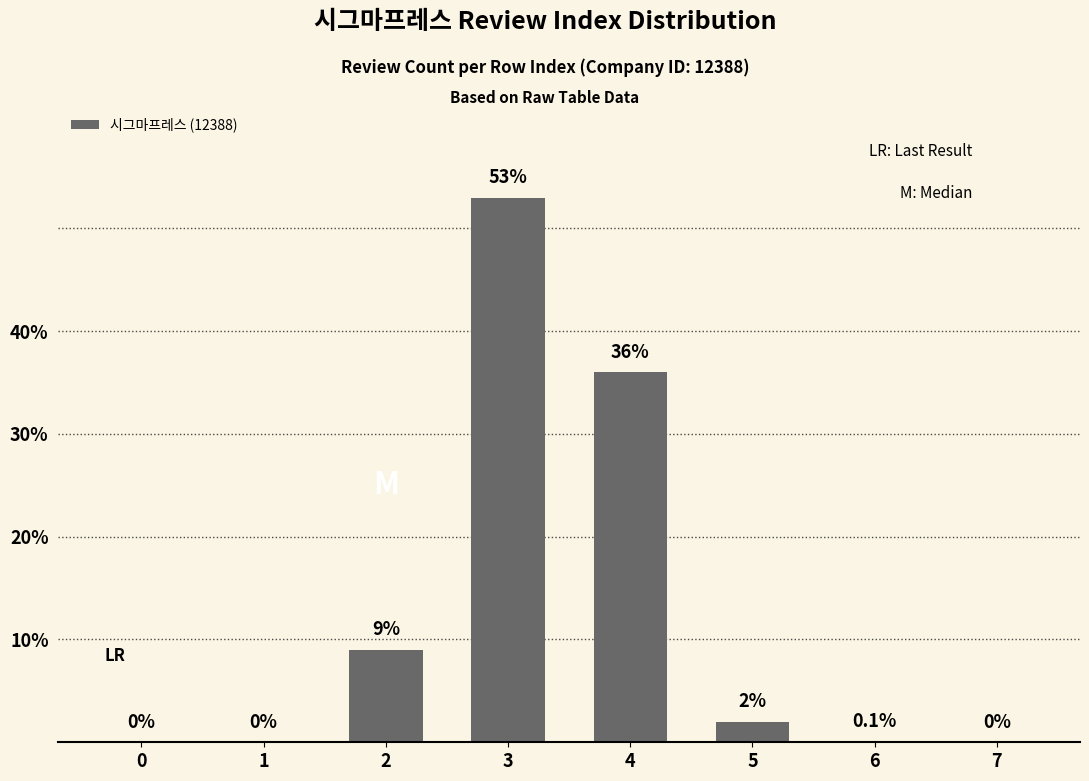

Are the bars grouped side by side (vs. stacked)?

No